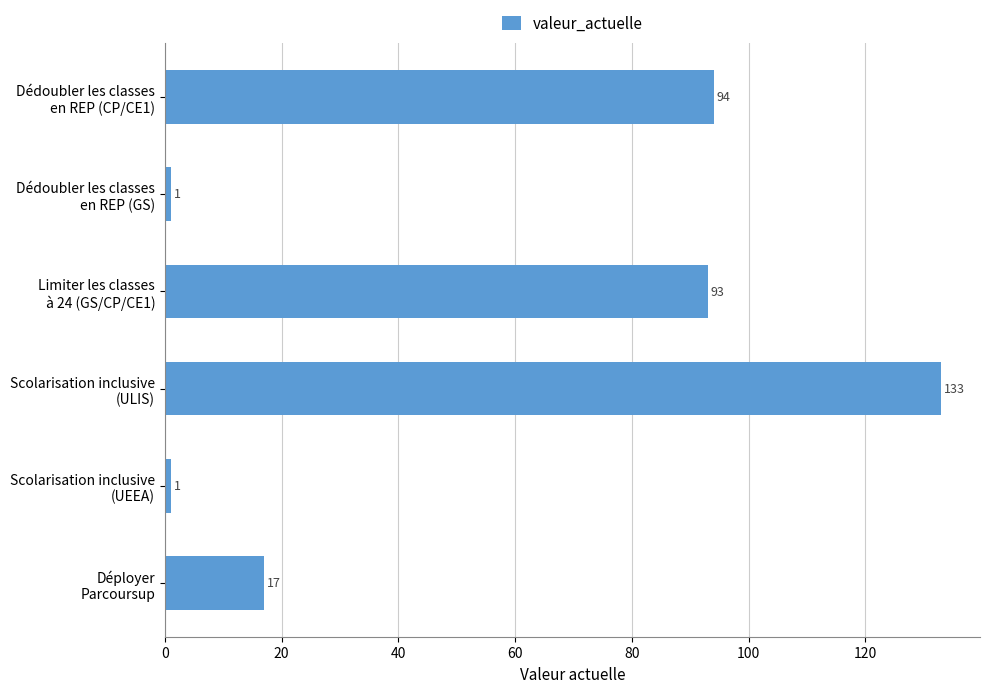

Reading bottom to top, list all the values displayed in this chart.

17	1	133	93	1	94